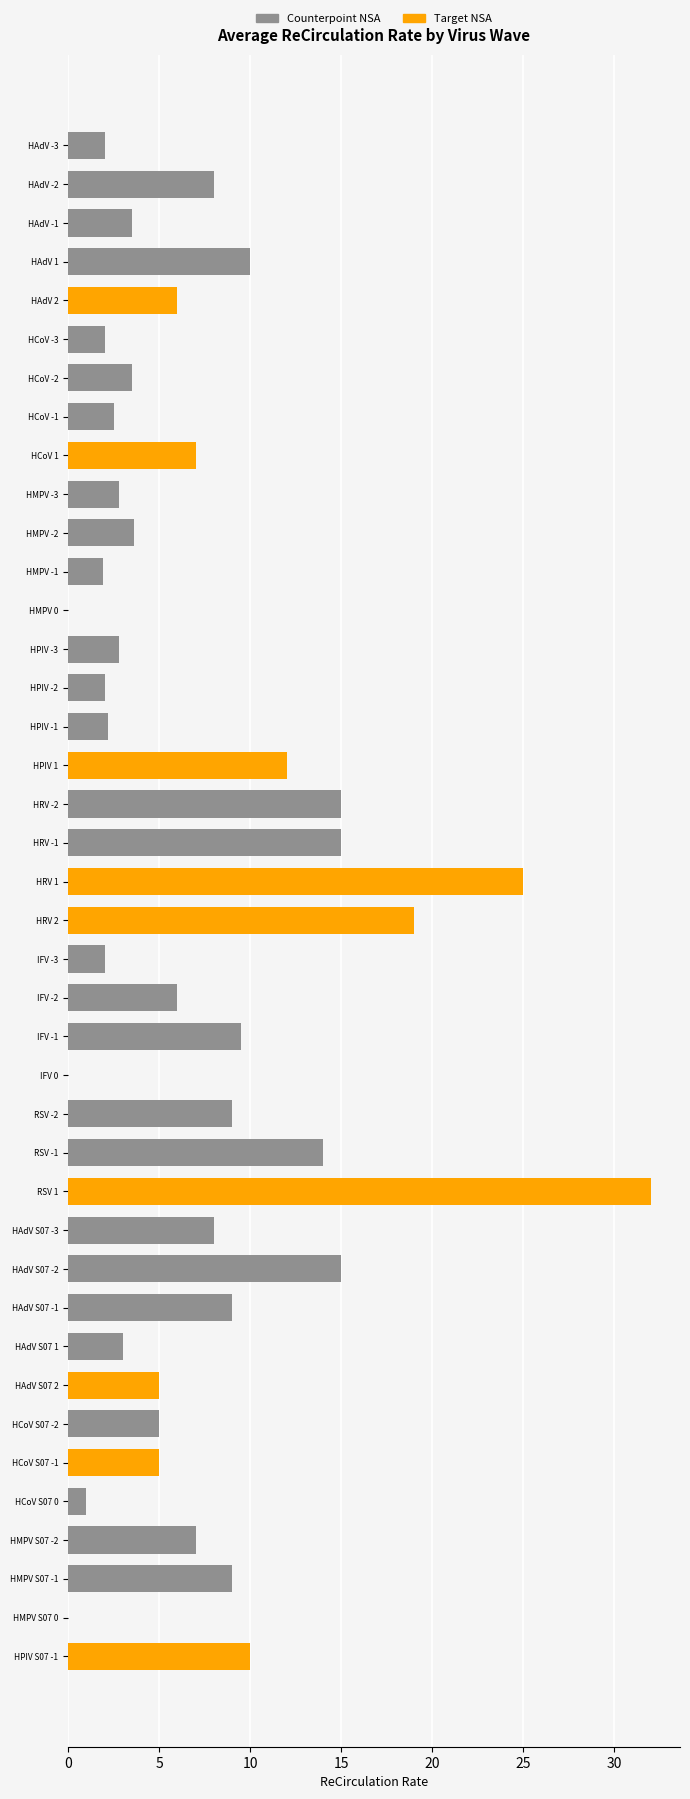

Count the number of categories in the chart.

40